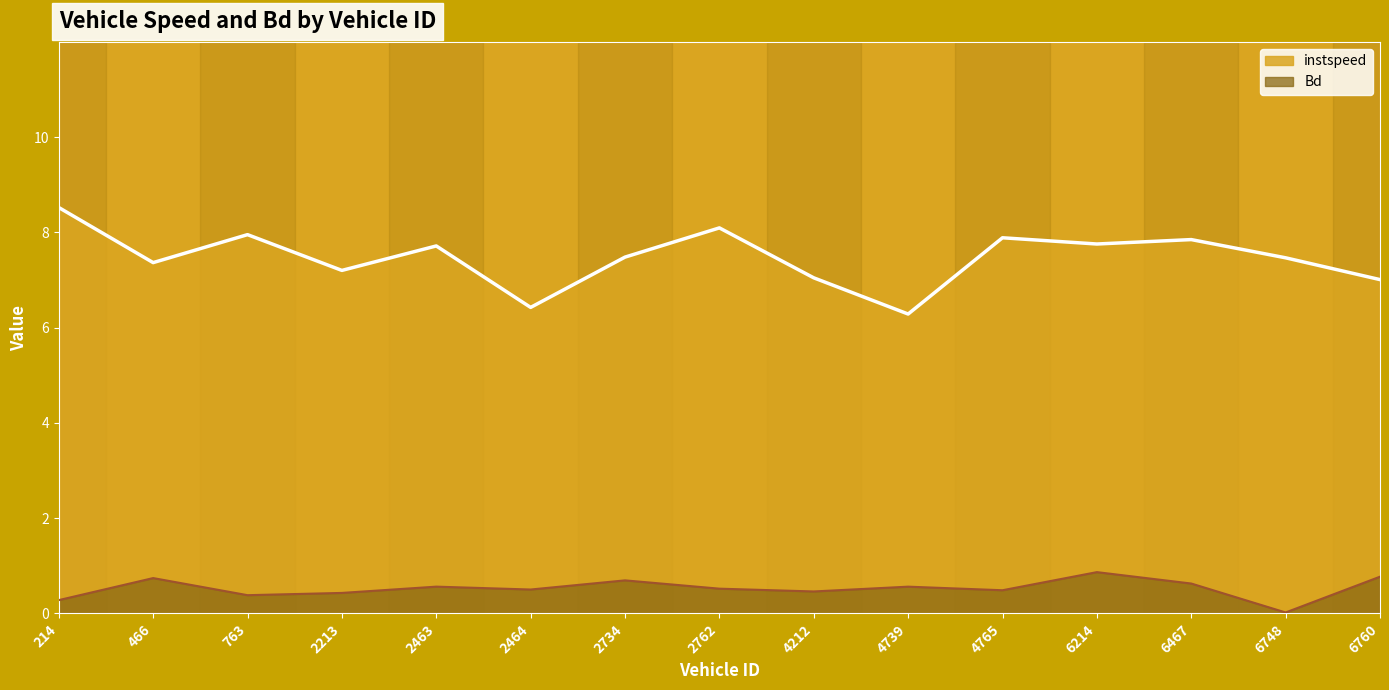

Is it true that instspeed equals 2.1 at 763?

False